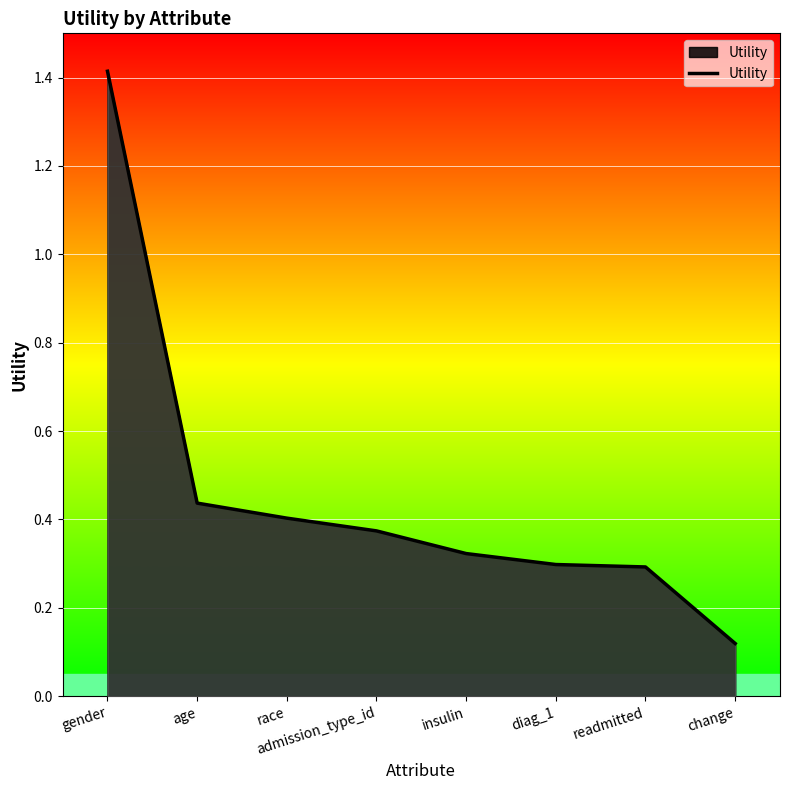

The chart shows a value of 0.3 at insulin. True or false?

True